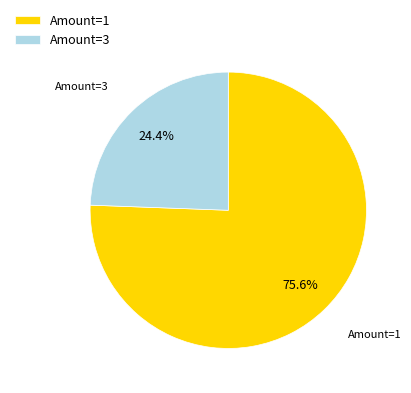

Is there any slice that represents more than half of the pie?

Yes